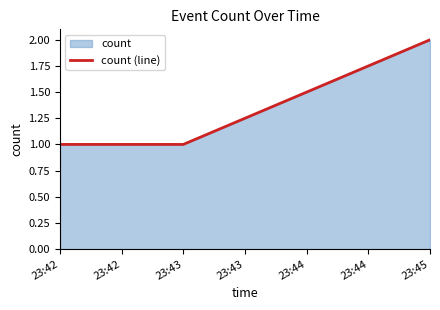

Count the number of values greater than 1.

1